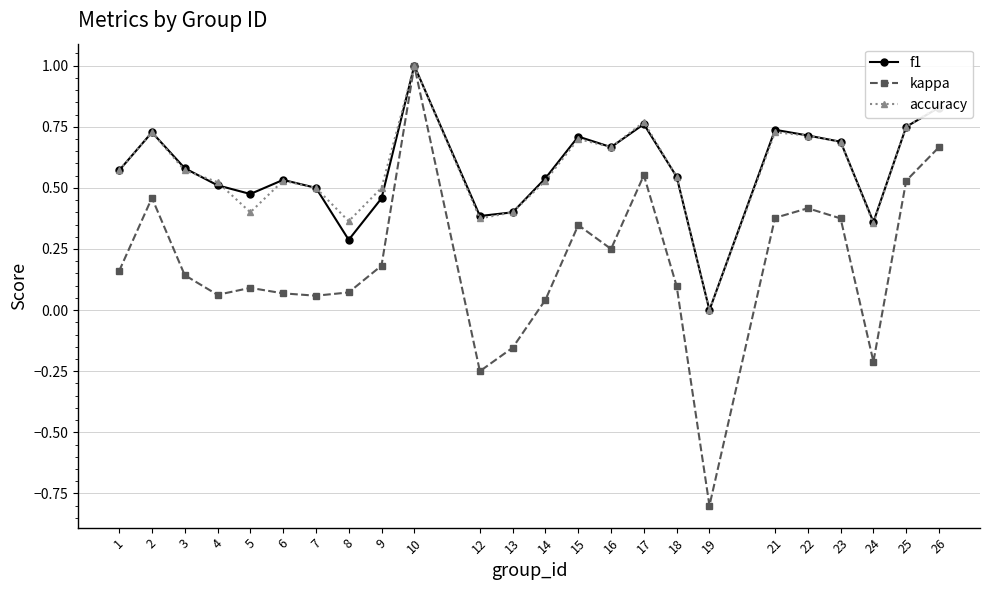

True or false: accuracy has more than 1 interior local peaks.

True